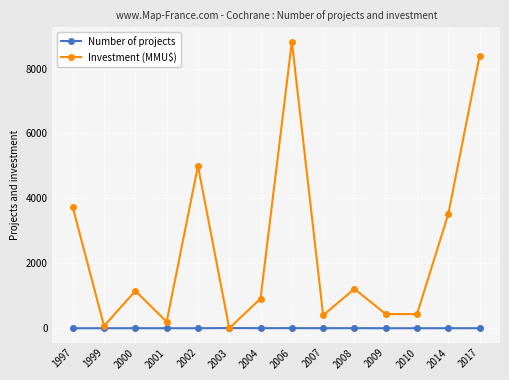

How many values in Investment (MMU$) are above zero?

13